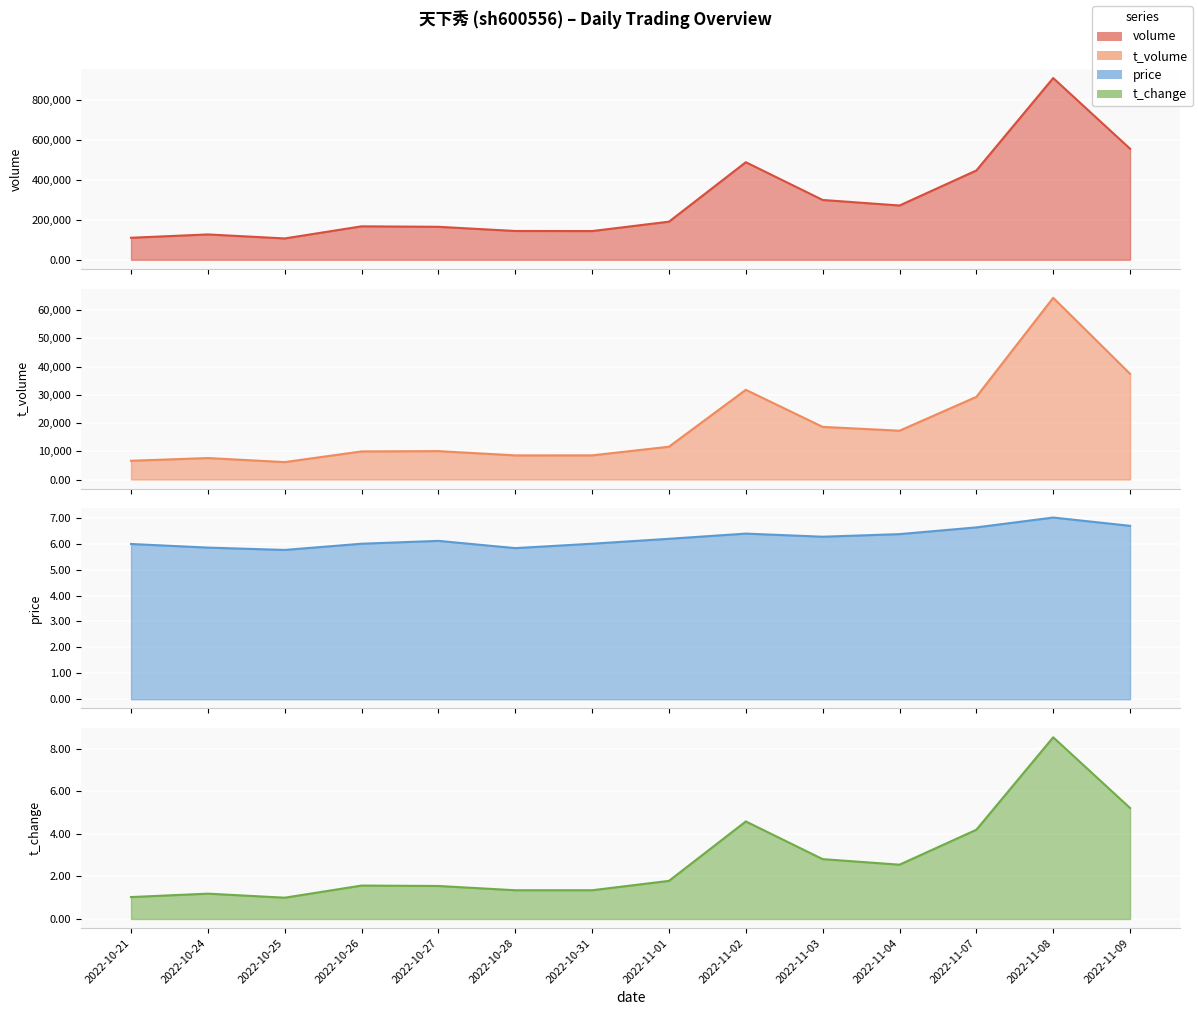

How many data points in t_volume are less than 11618?

7